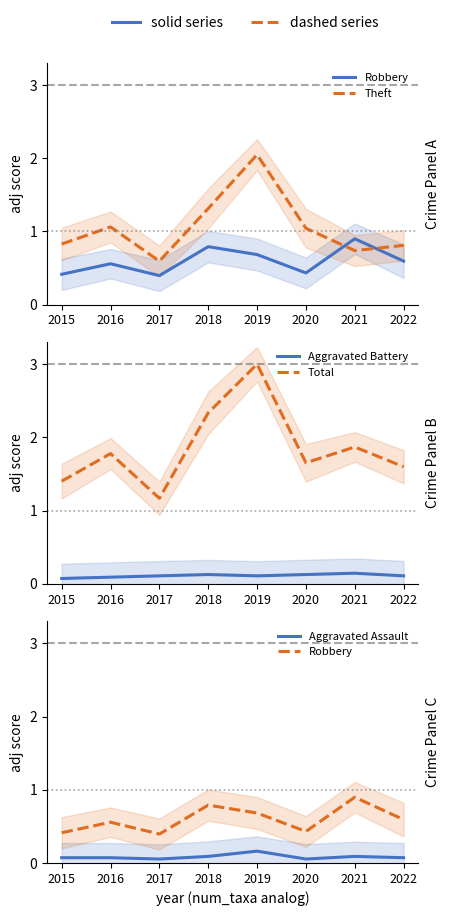

Which series changed the most between 2019 and 2022?

Total